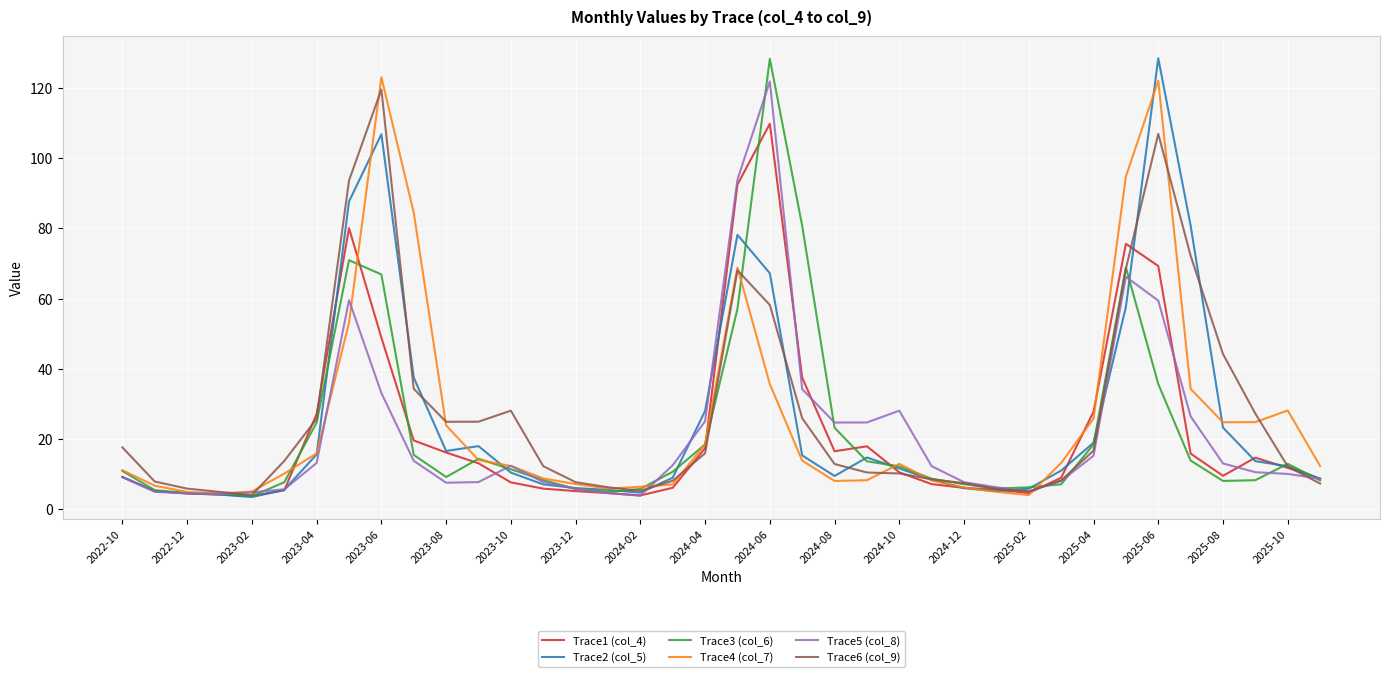

What is the highest value of the Trace2 (col_5) series?

128.4